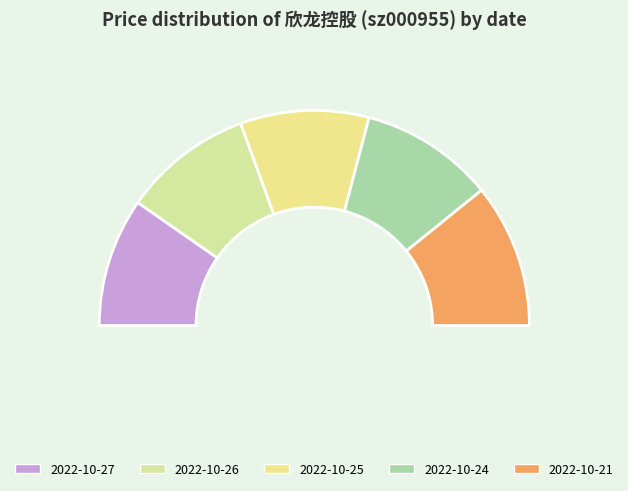

Rank the categories by value from highest to lowest.

2022-10-21, 2022-10-24, 2022-10-26, 2022-10-27, 2022-10-25